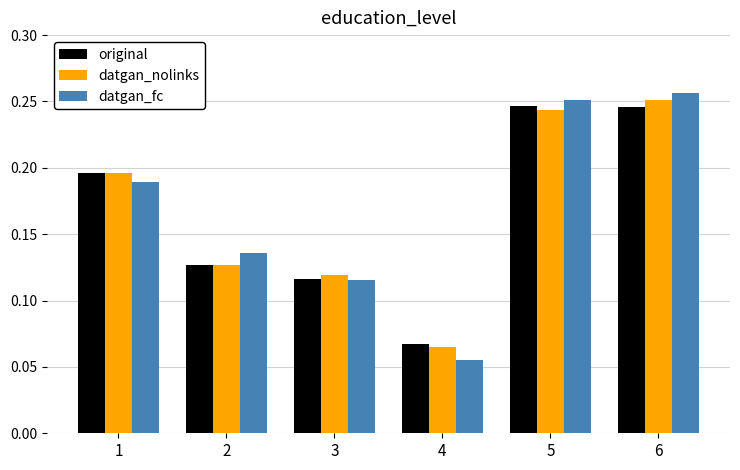

What are all the series names shown in the legend?

original, datgan_nolinks, datgan_fc